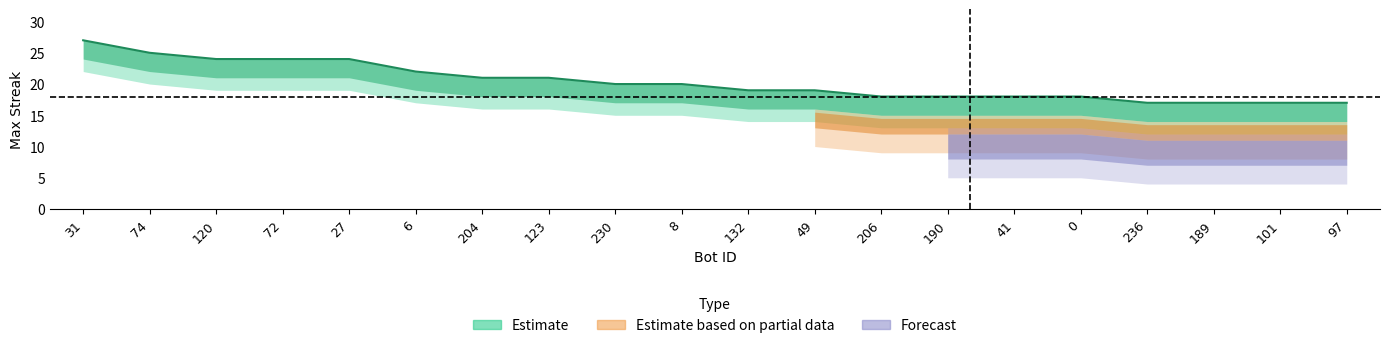

List the labels in order of maxStreak_mid value, smallest first.

236, 189, 101, 97, 206, 190, 41, 0, 132, 49, 230, 8, 204, 123, 6, 120, 72, 27, 74, 31